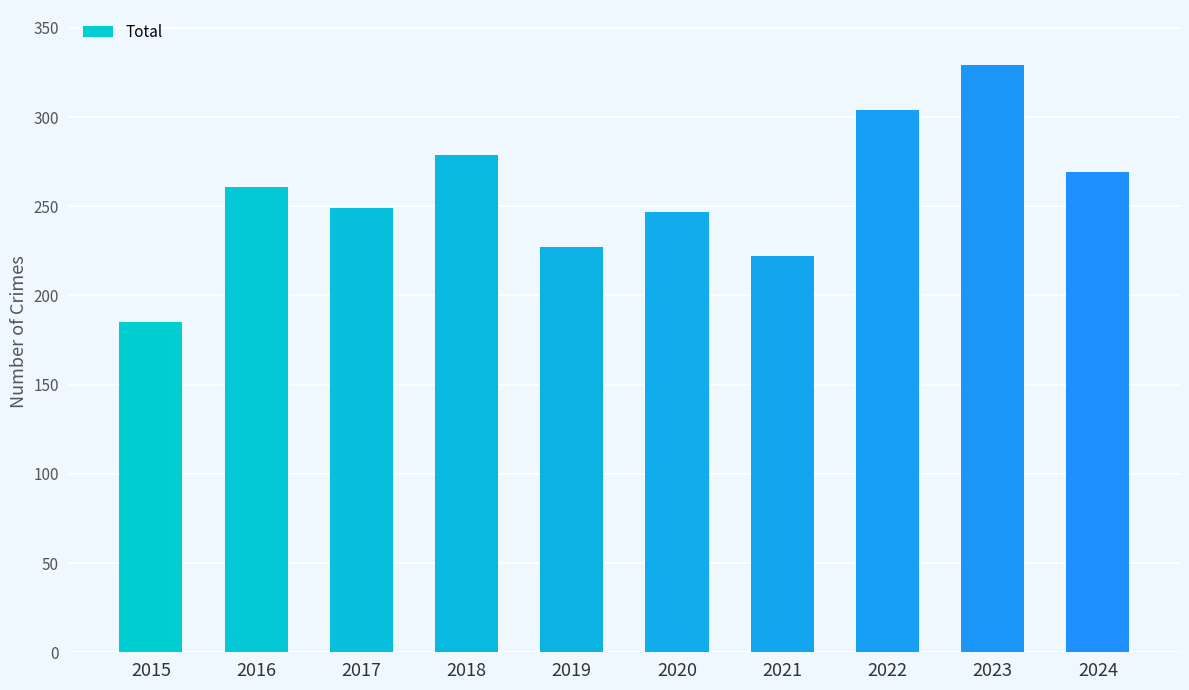

Reading left to right, list all the values displayed in this chart.

2015=185	2016=261	2017=249	2018=279	2019=227	2020=247	2021=222	2022=304	2023=329	2024=269